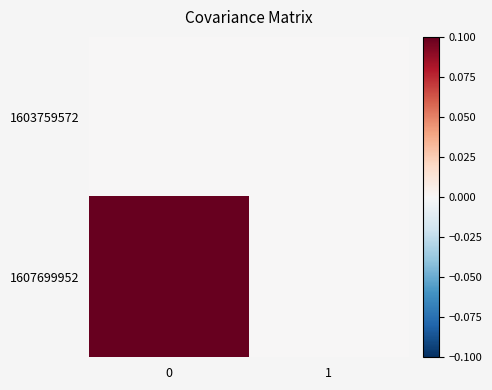

Rank the series by their average value, from highest to lowest.

row_1, row_0